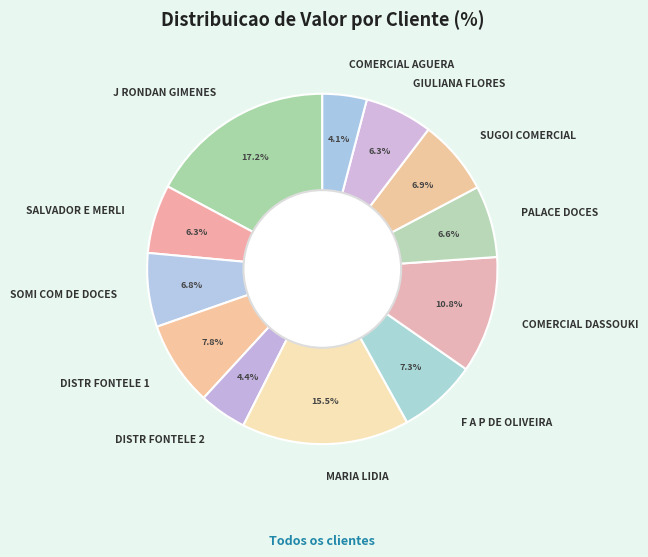

Combined, do GIULIANA FLORES and COMERCIAL AGUERA account for over 50%?

No